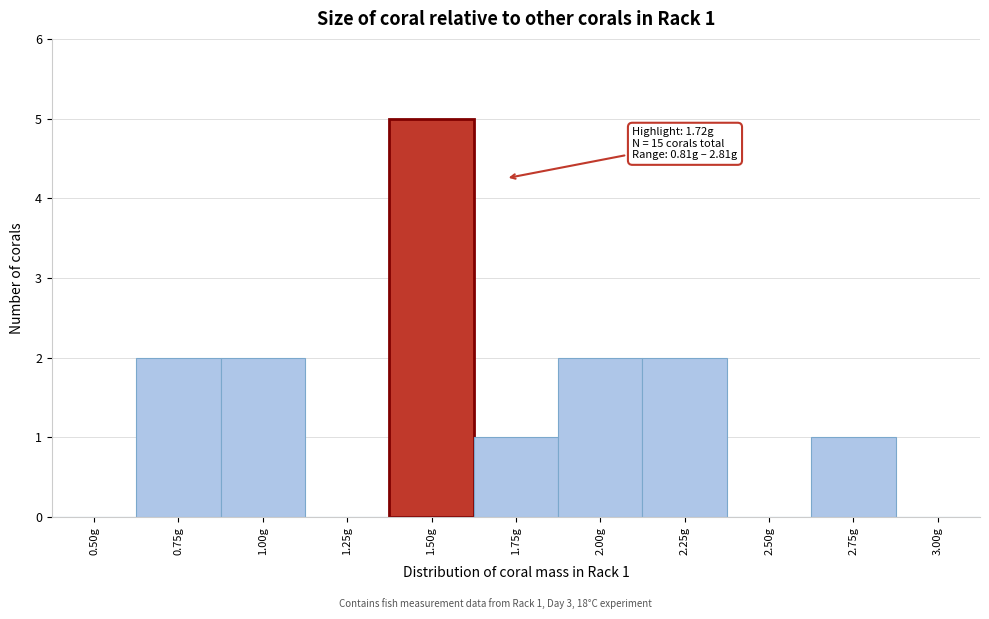

Reading left to right, what are all the values shown in this chart?

0.50g=0	0.75g=2	1.00g=2	1.25g=0	1.50g=5	1.75g=1	2.00g=2	2.25g=2	2.50g=0	2.75g=1	3.00g=0